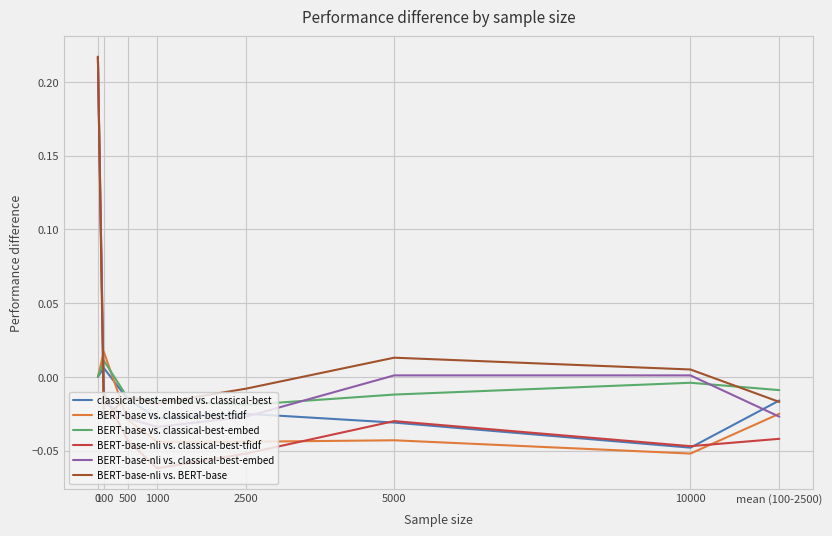

Count the number of data series in this chart.

6